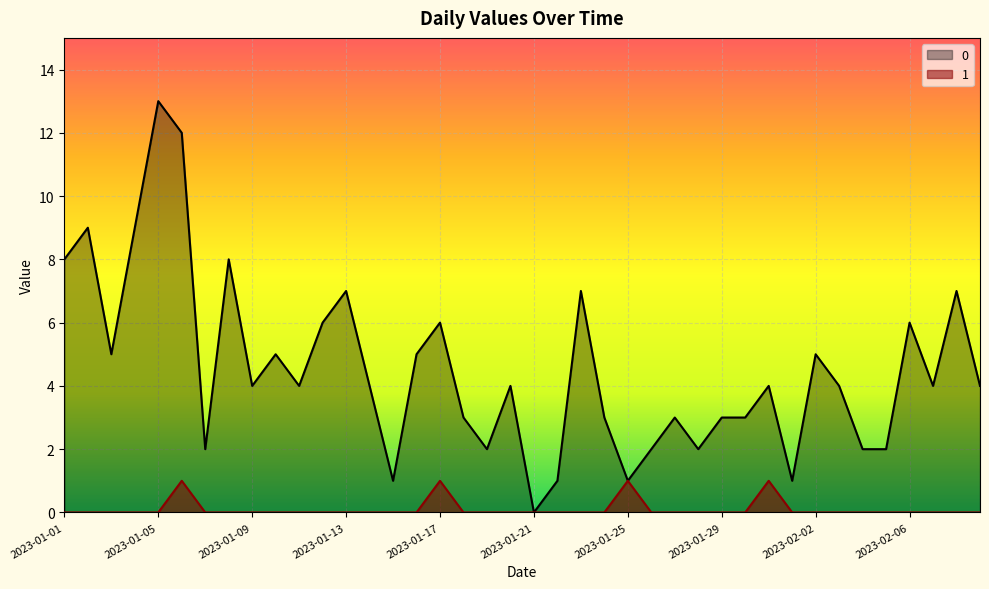

What is the difference between the highest and lowest values at 2023-01-02?

9